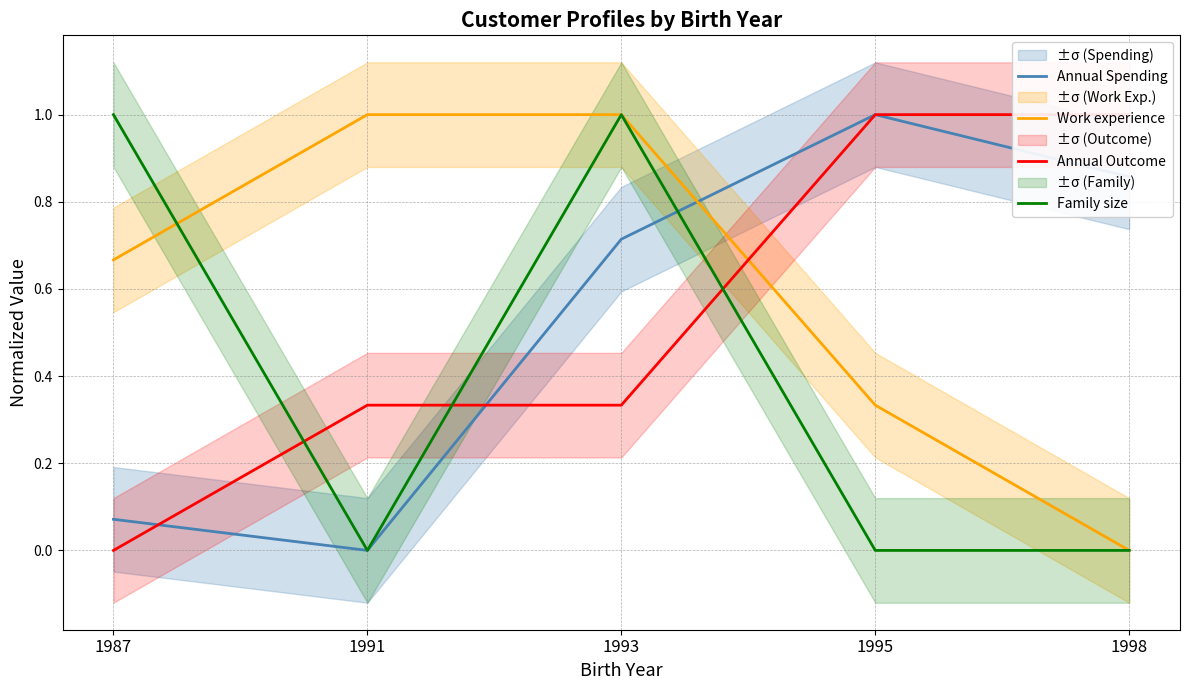

True or false: Family size has a value of 1.0 at 1987.

True